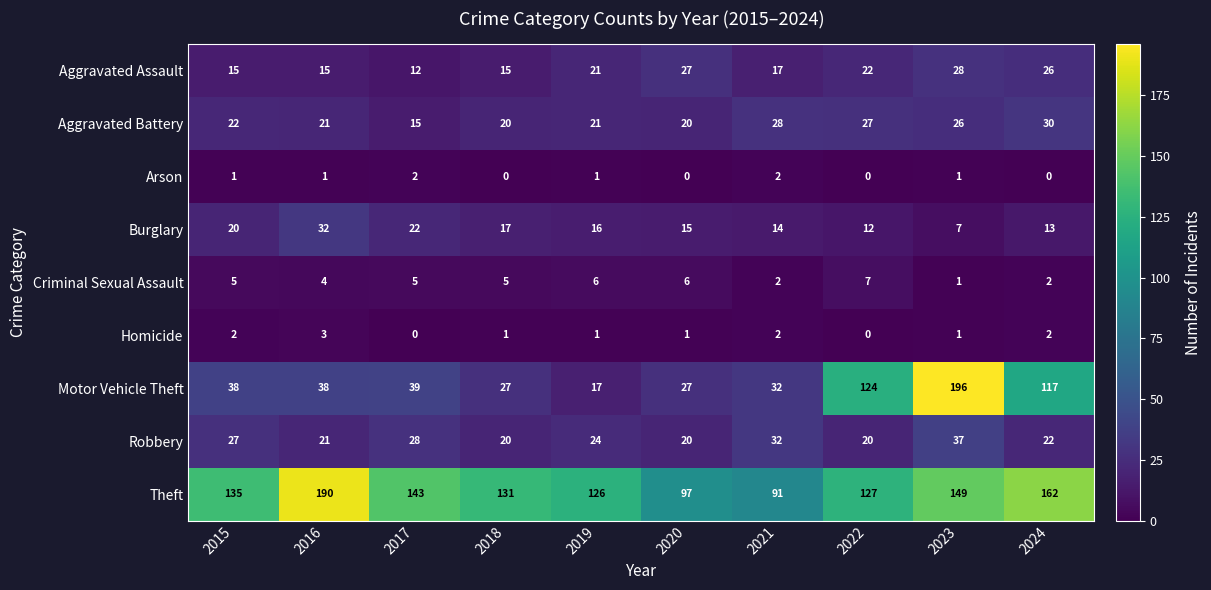

Which series changed the most between 2018 and 2021?

Theft